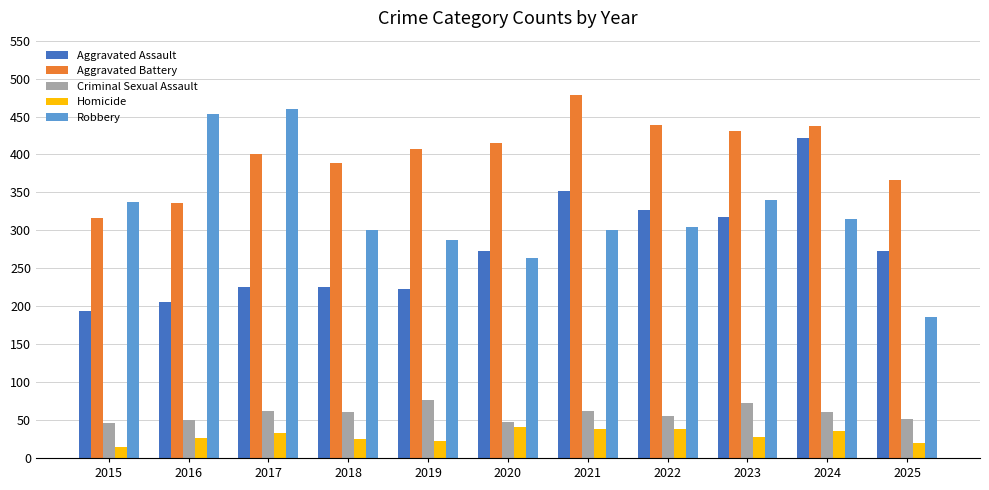

Where is Aggravated Assault nearest to the value 308?

2023